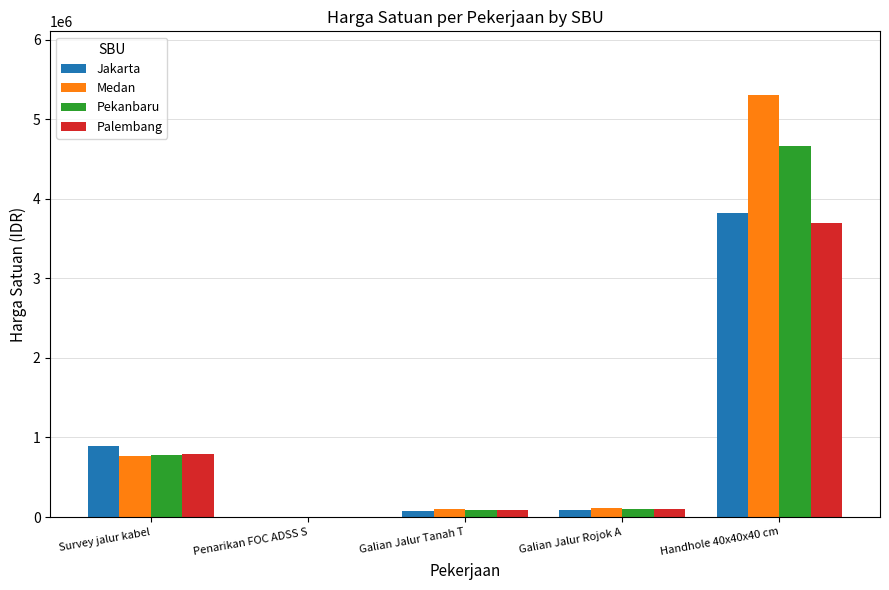

True or false: Medan has a value of 433599 at Survey jalur kabel.

False